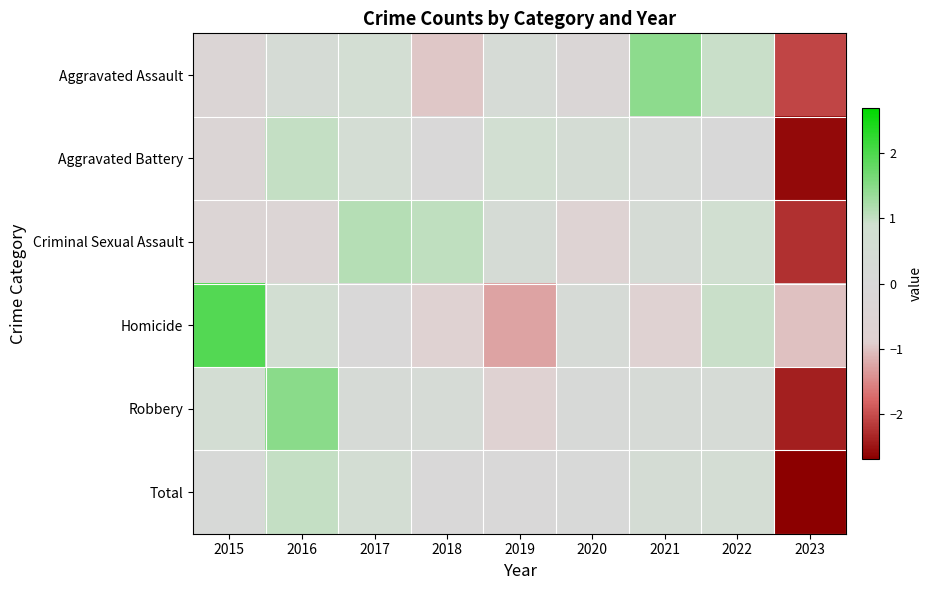

List the series in order of their peak value, lowest first.

Total, Aggravated Battery, Criminal Sexual Assault, Aggravated Assault, Robbery, Homicide